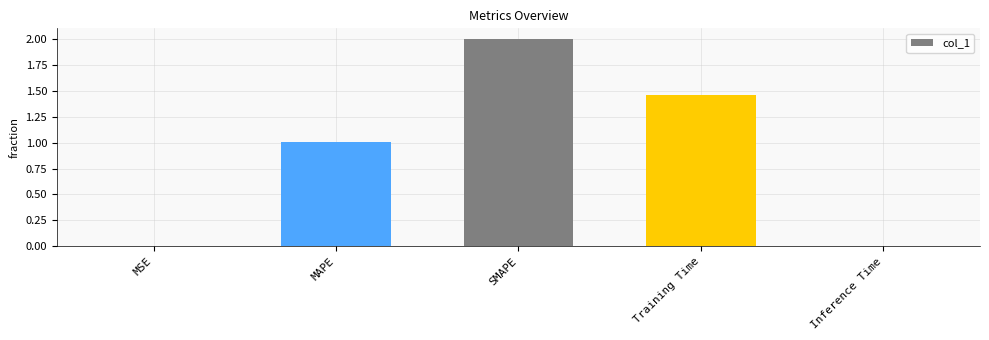

Is it true that the value at MSE is 0.0?

True